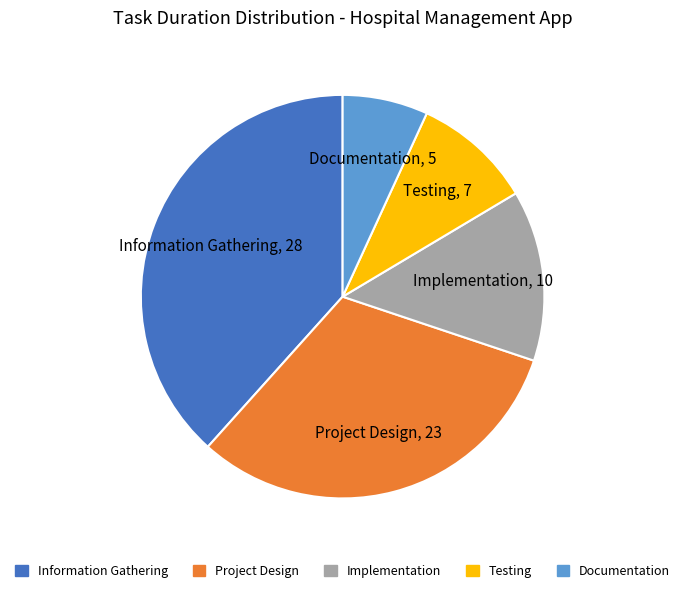

Does any single category account for the majority?

No